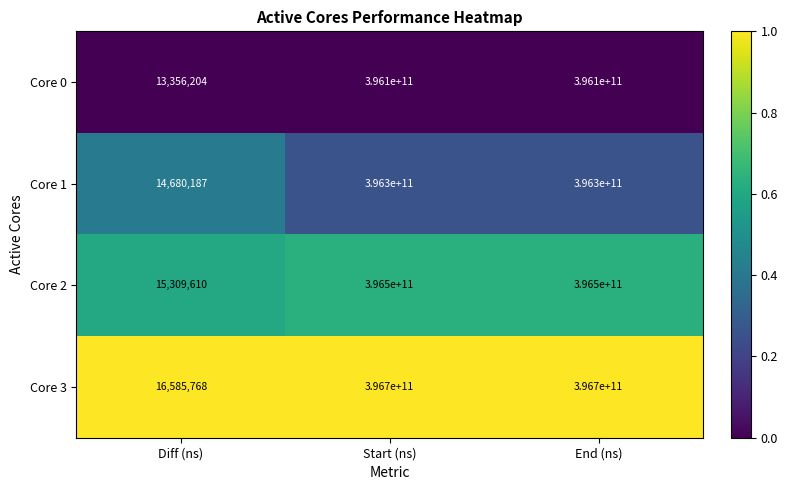

How many data points does each series have?

3